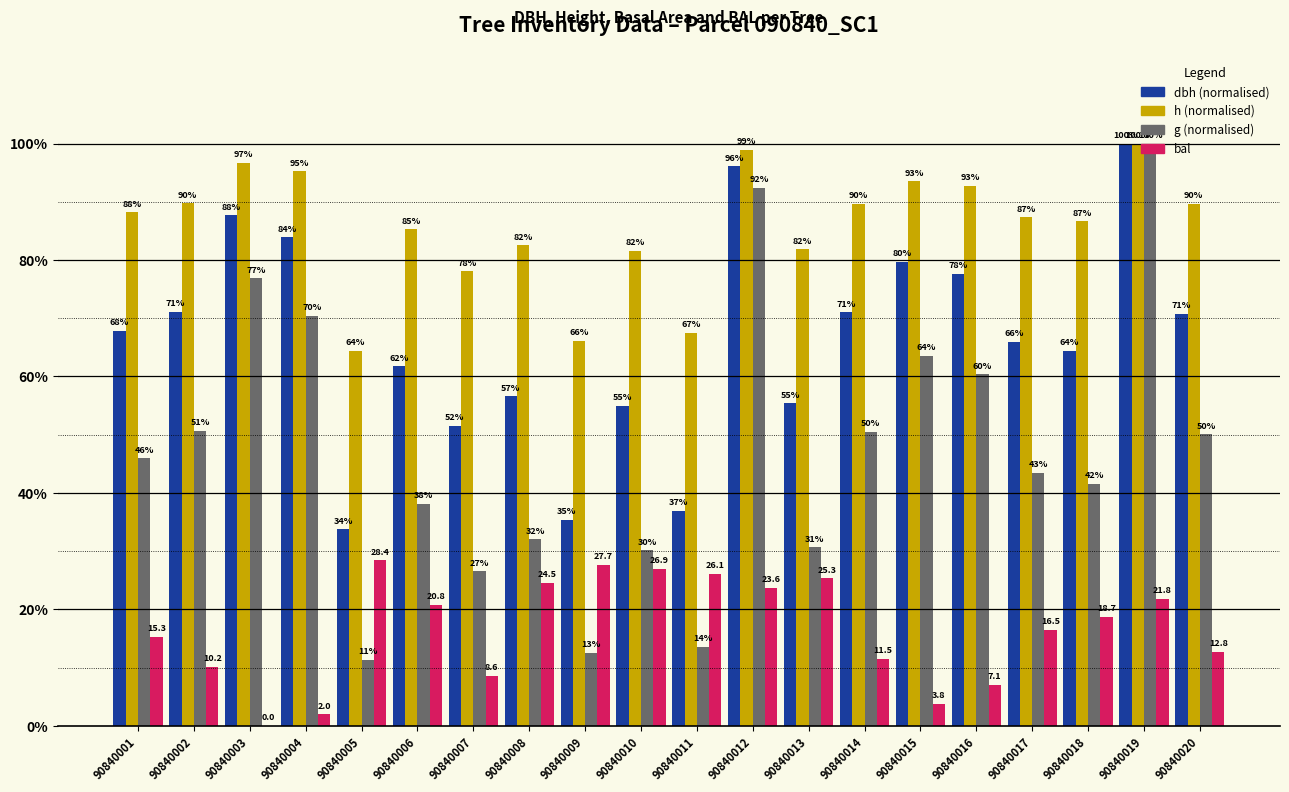

What is the approximate value of h (normalised) at 90840020?

89.6